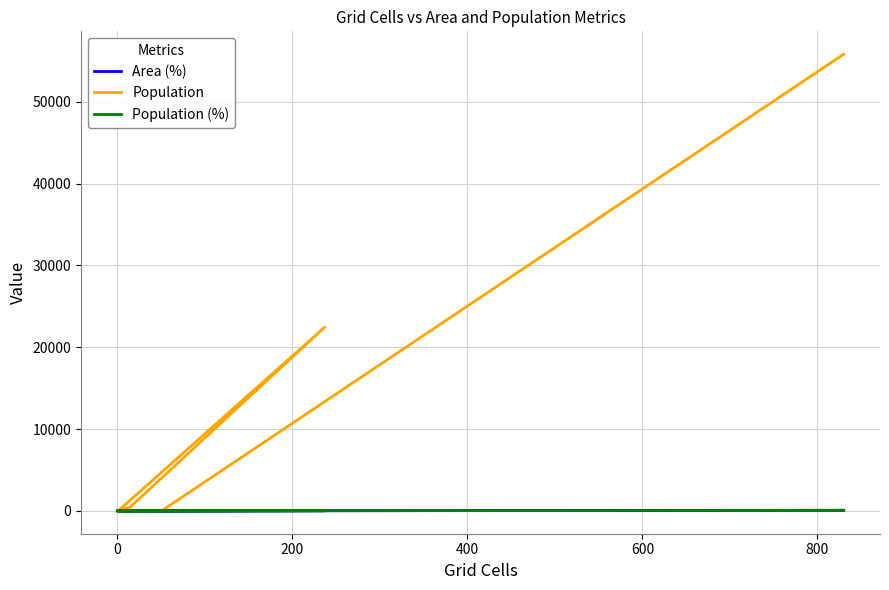

At which category does Population (%) reach its first local peak?

200